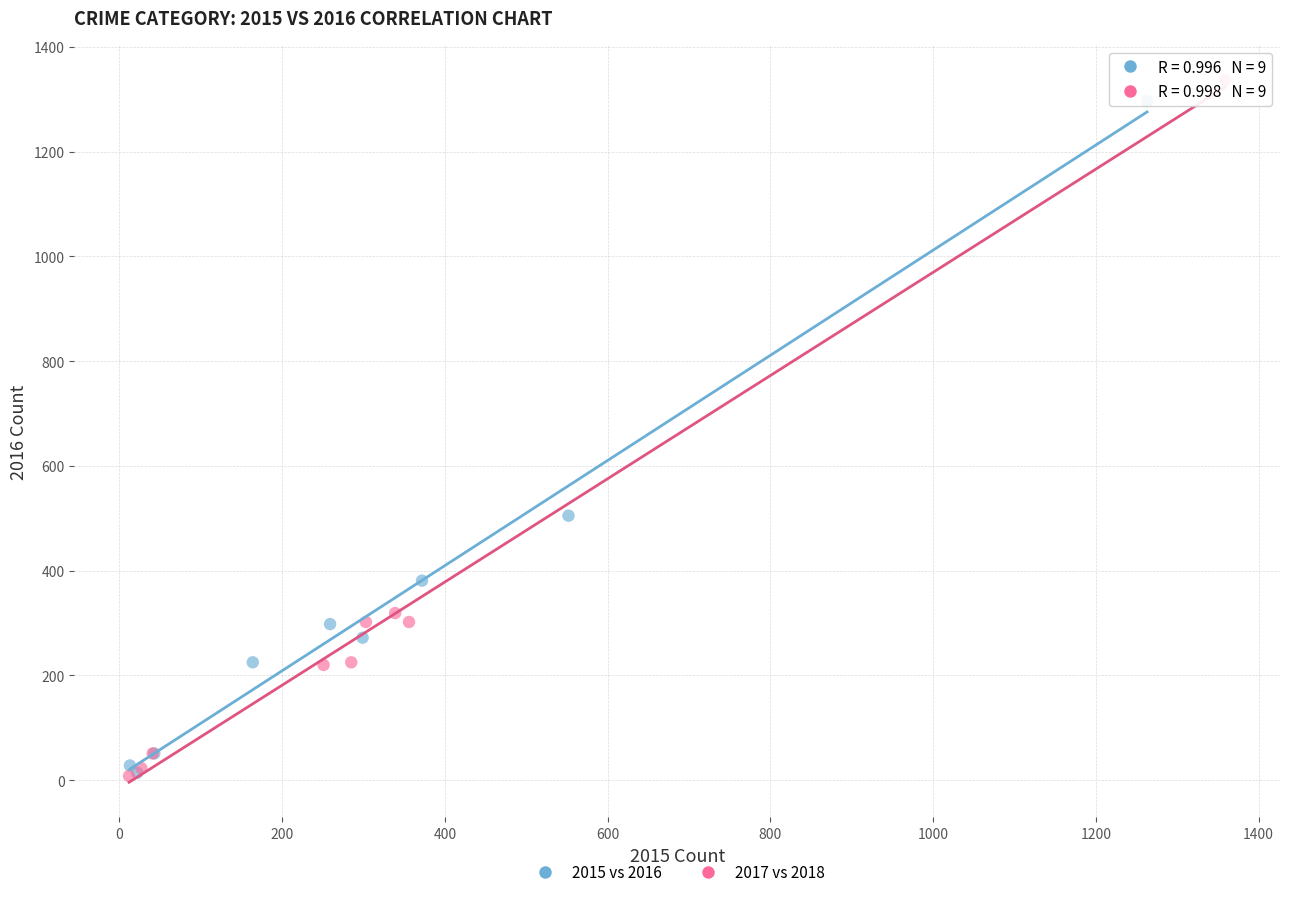

What are all the series names shown in the legend?

2015 vs 2016, 2017 vs 2018